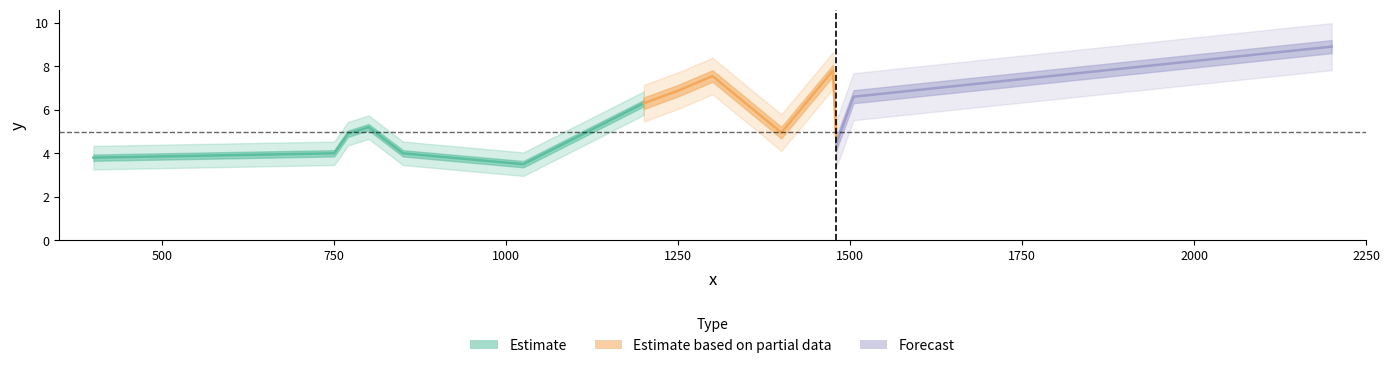

Does the chart display data point markers on the line(s)?

No